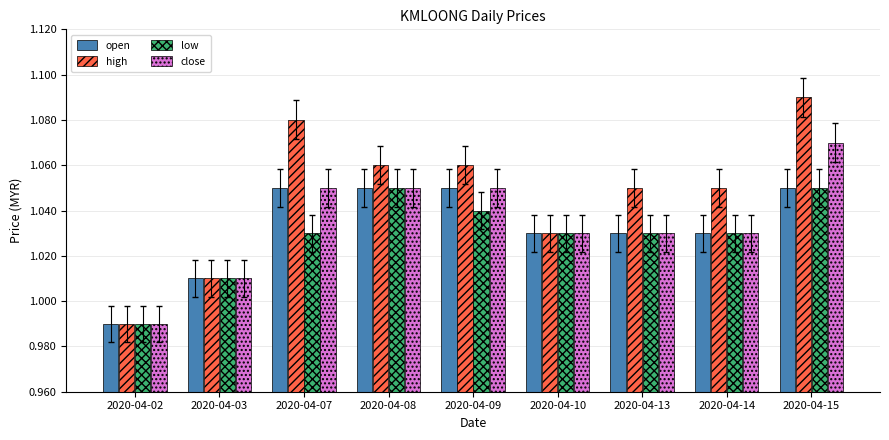

Count the number of data series in this chart.

4